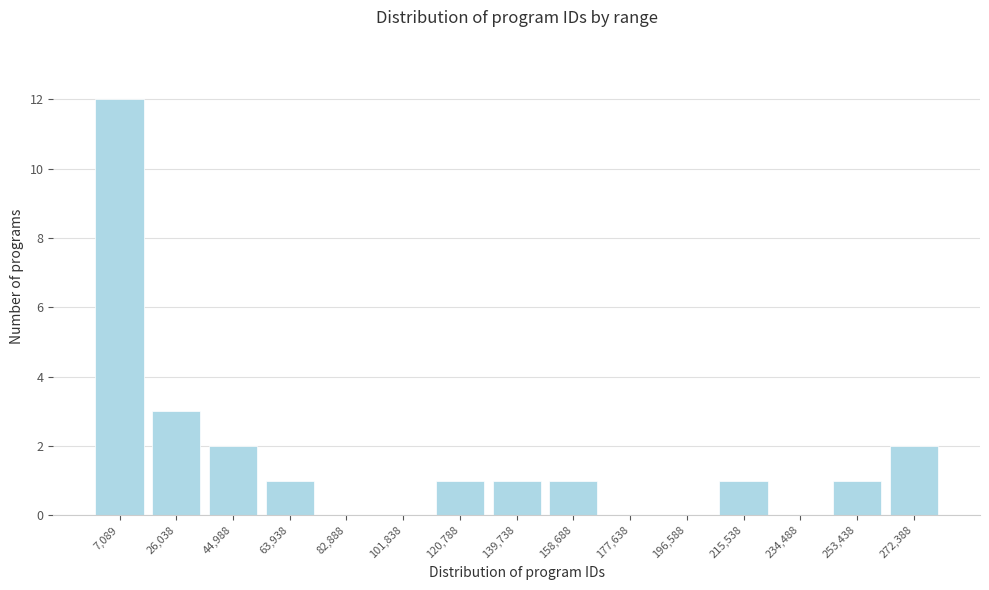

Reading left to right, extract all data points from this chart.

7,089=12	26,038=3	44,988=2	63,938=1	82,888=0	101,838=0	120,788=1	139,738=1	158,688=1	177,638=0	196,588=0	215,538=1	234,488=0	253,438=1	272,388=2